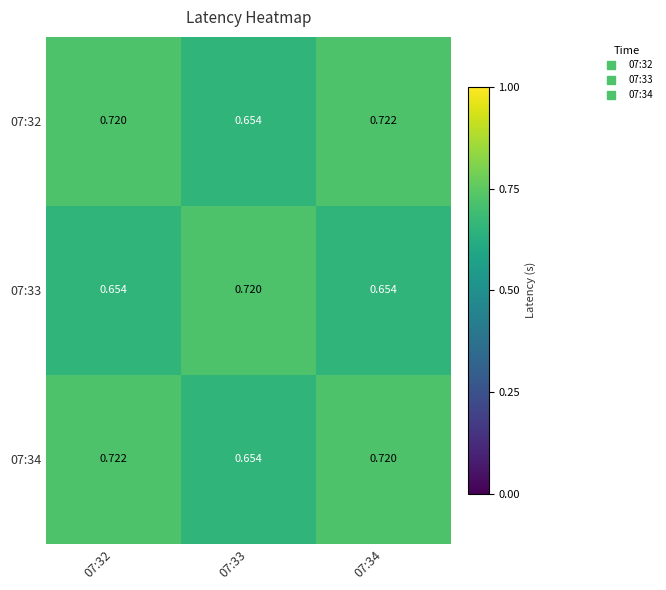

Is the value of 07:34 at 07:34 greater than the value of 07:32 at 07:33?

Yes